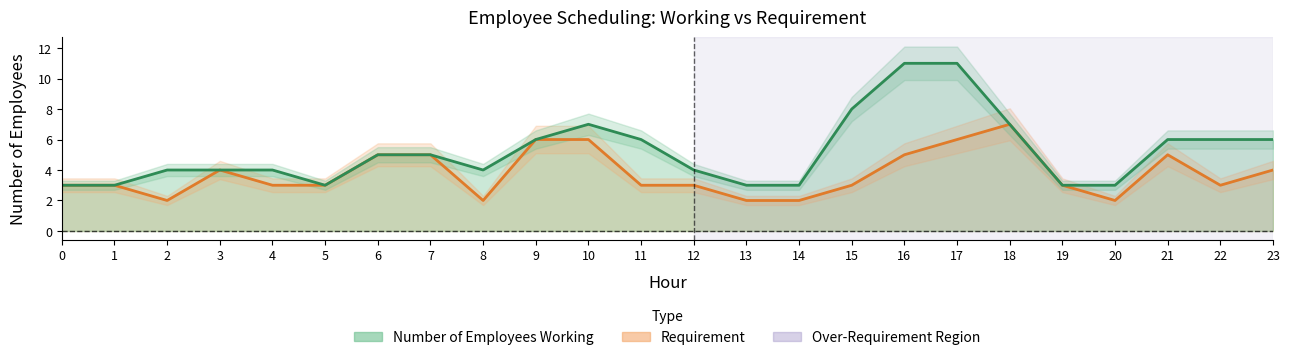

In Requirement, how many points are higher than both neighbors (excluding endpoints)?

3